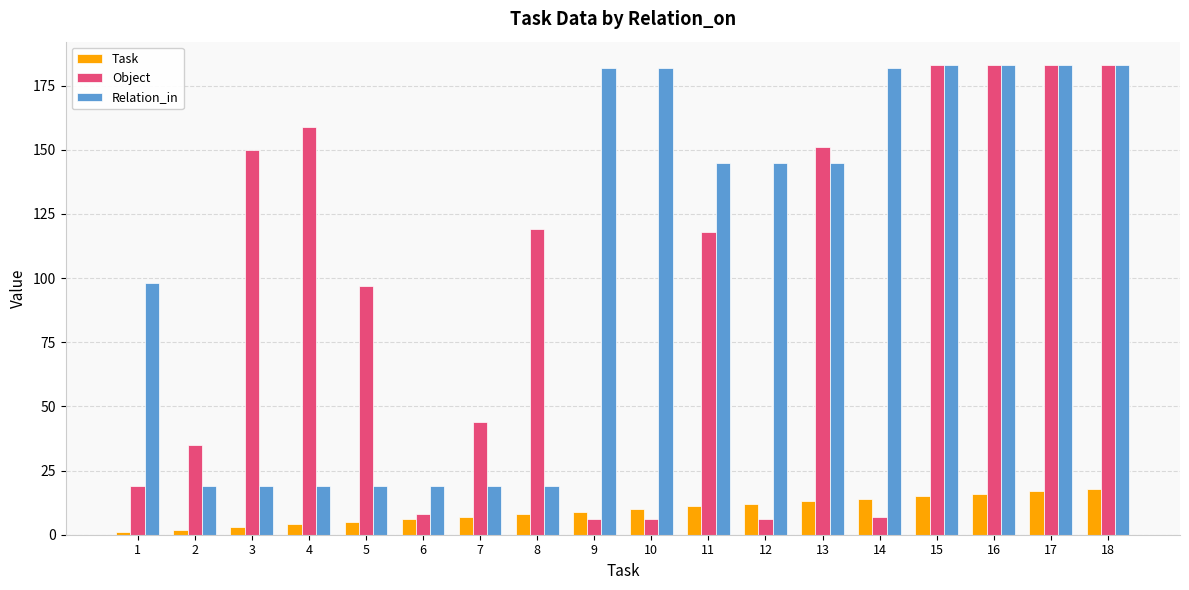

At which label is Relation_in closest to 101?

1